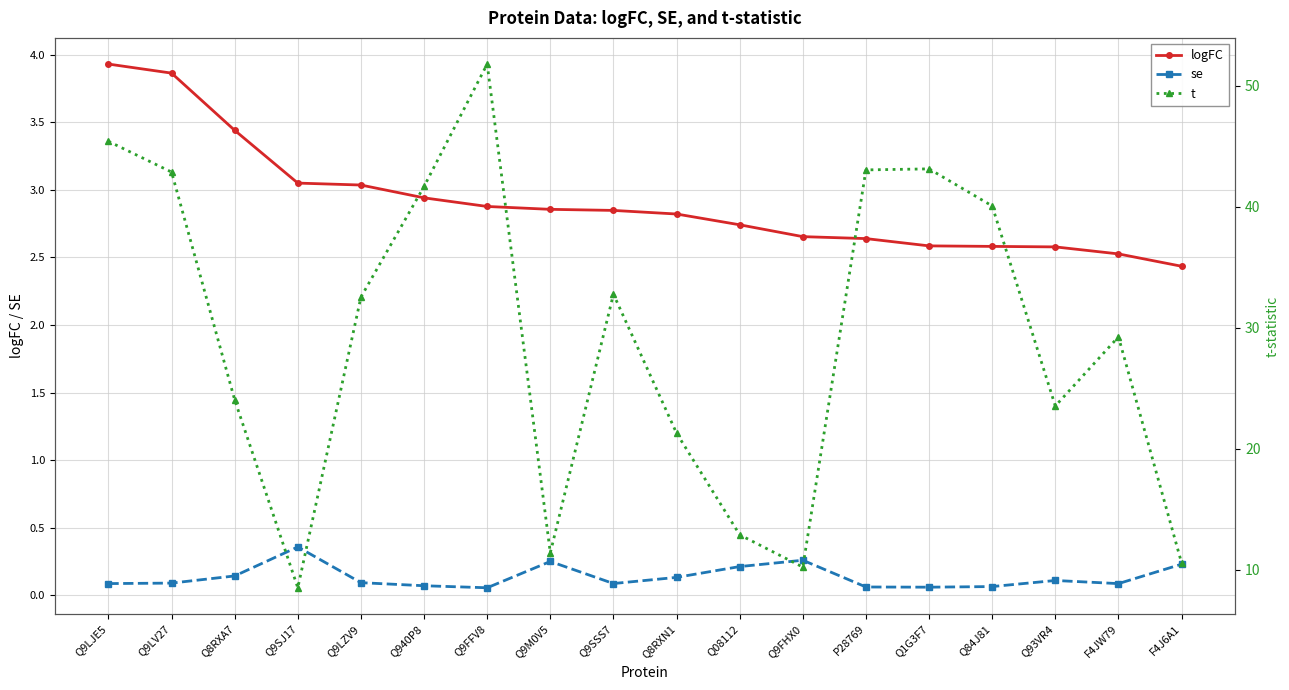

Read the se value at Q940P8.

0.1